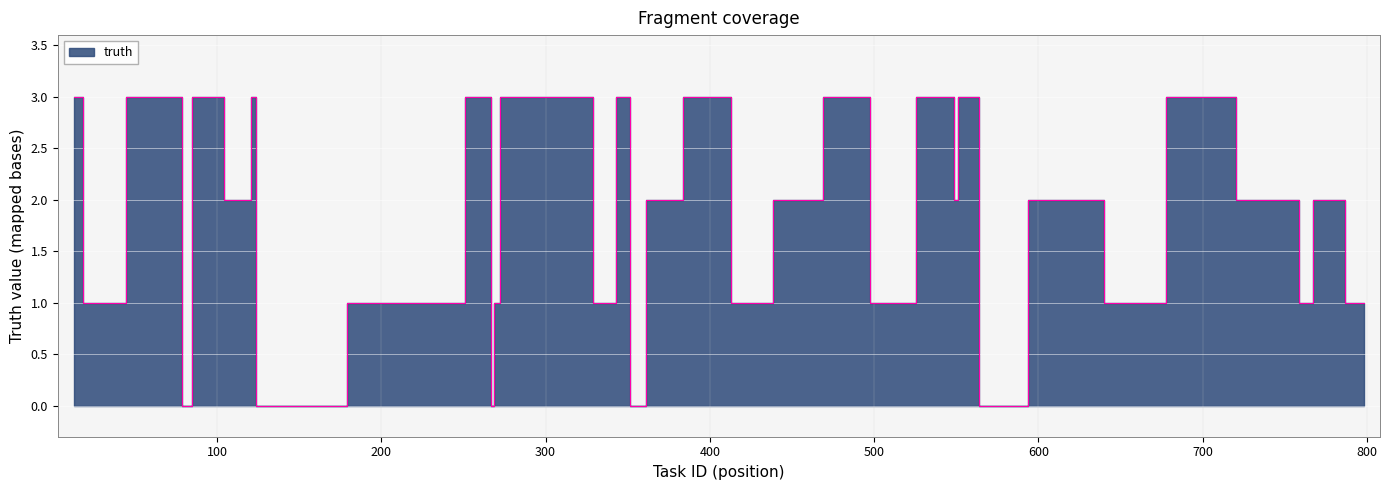

True or false: there are more than 1 points higher than both neighbors.

True